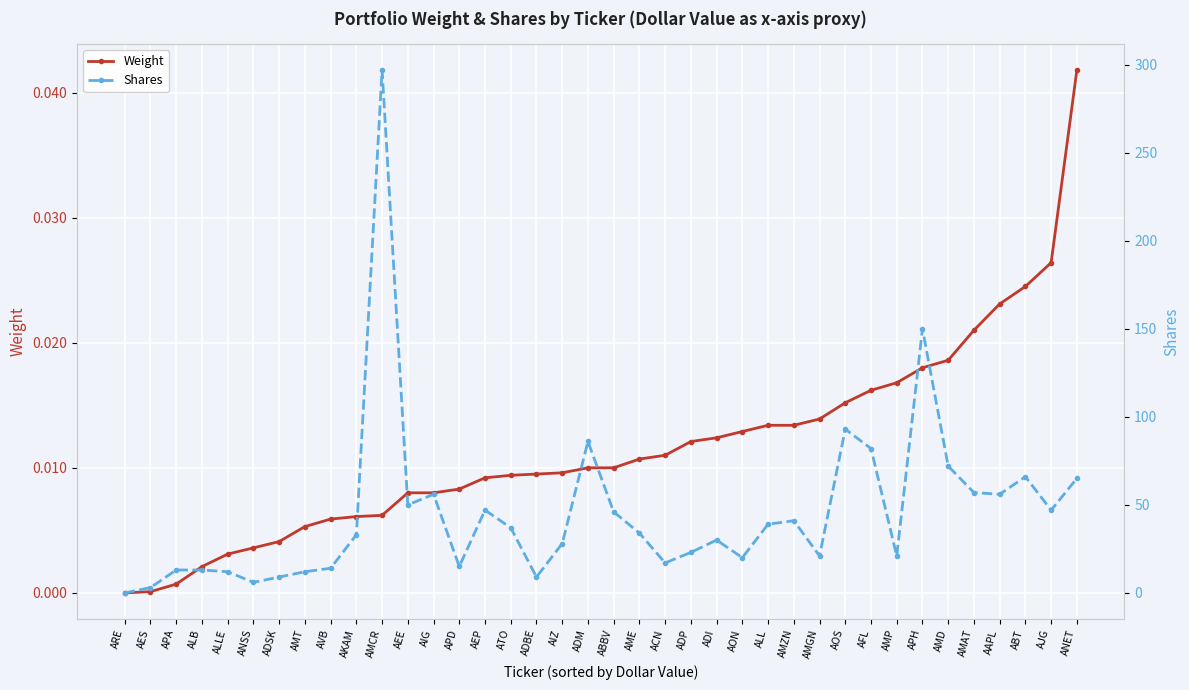

Reading left to right, list all the values displayed in this chart.

Weight: ARE=0.0	AES=0.0	APA=0.0	ALB=0.0	ALLE=0.0	ANSS=0.0	ADSK=0.0	AMT=0.0	AVB=0.0	AKAM=0.0	AMCR=0.0	AEE=0.0	AIG=0.0	APD=0.0	AEP=0.0	ATO=0.0	ADBE=0.0	AIZ=0.0	ADM=0.0	ABBV=0.0	AME=0.0	ACN=0.0	ADP=0.0	ADI=0.0	AON=0.0	ALL=0.0	AMZN=0.0	AMGN=0.0	AOS=0.0	AFL=0.0	AMP=0.0	APH=0.0	AMD=0.0	AMAT=0.0	AAPL=0.0	ABT=0.0	AJG=0.0	ANET=0.0
Shares: ARE=0.0	AES=3.0	APA=13.0	ALB=13.0	ALLE=12.0	ANSS=6.0	ADSK=9.0	AMT=12.0	AVB=14.0	AKAM=33.0	AMCR=297.0	AEE=50.0	AIG=56.0	APD=15.0	AEP=47.0	ATO=37.0	ADBE=9.0	AIZ=28.0	ADM=86.0	ABBV=46.0	AME=34.0	ACN=17.0	ADP=23.0	ADI=30.0	AON=20.0	ALL=39.0	AMZN=41.0	AMGN=21.0	AOS=93.0	AFL=82.0	AMP=21.0	APH=150.0	AMD=72.0	AMAT=57.0	AAPL=56.0	ABT=66.0	AJG=47.0	ANET=65.0